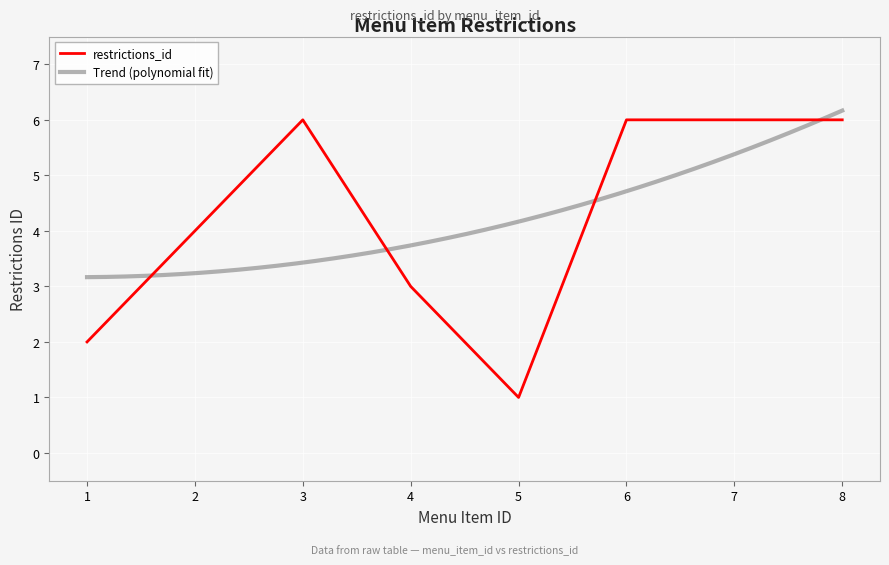

Reading right to left, extract all data points from this chart.

6	6	6	1	3	6	4	2